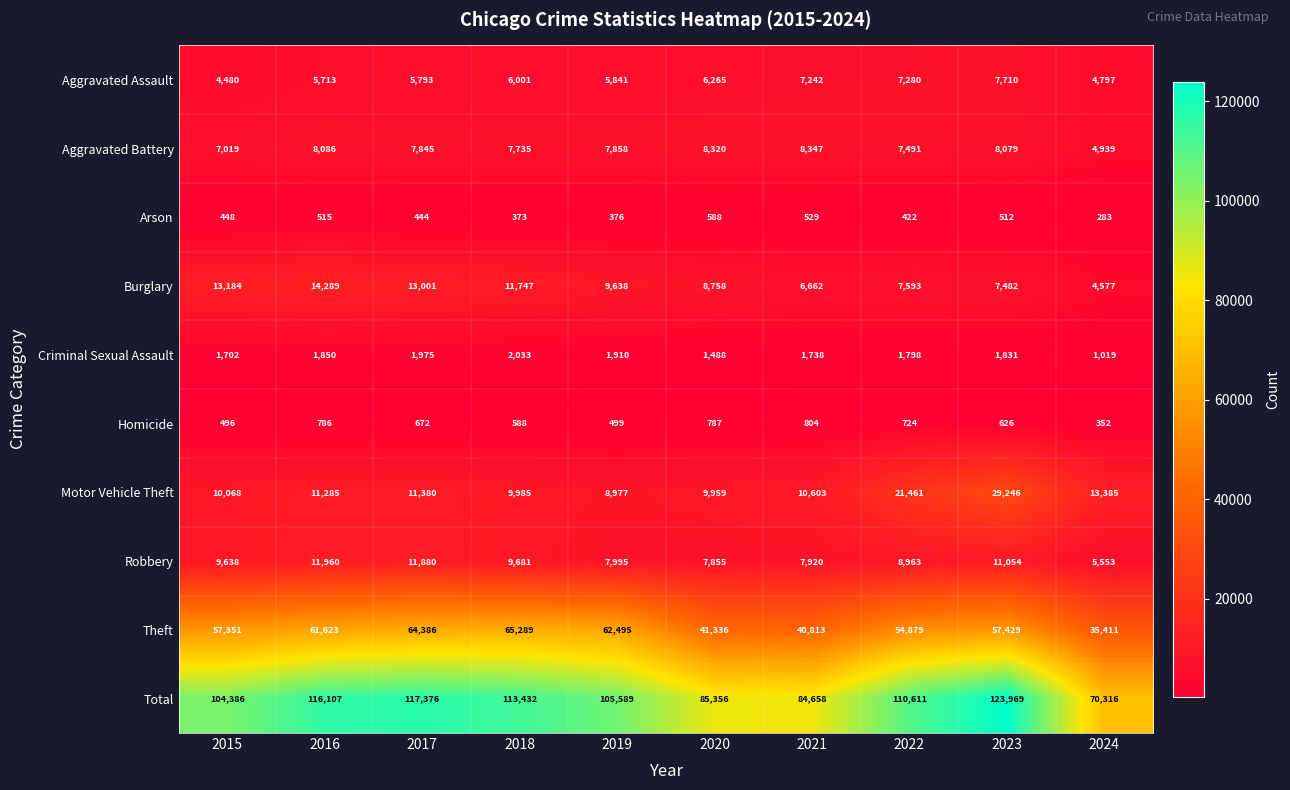

What is the approximate value of Robbery at 2024, to the nearest 10?

5550